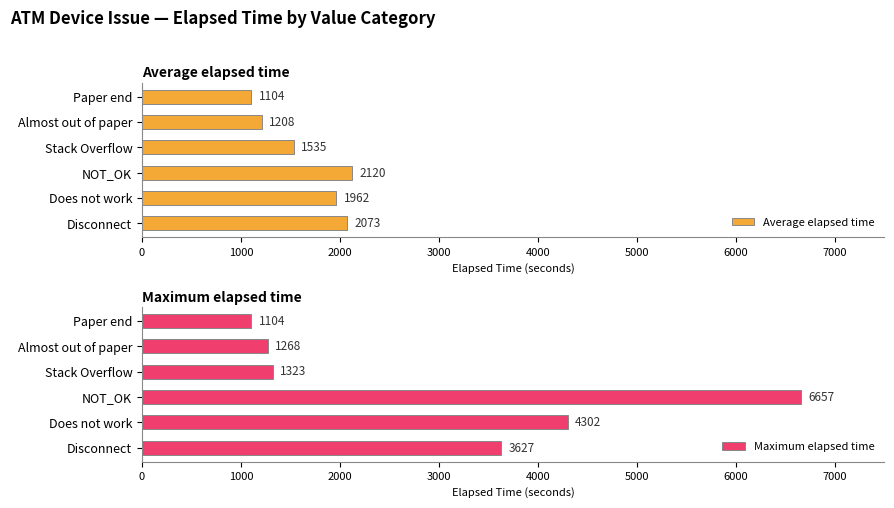

Rank the categories by Average elapsed time value from lowest to highest.

Paper end, Almost out of paper, Stack Overflow, Does not work, Disconnect, NOT_OK